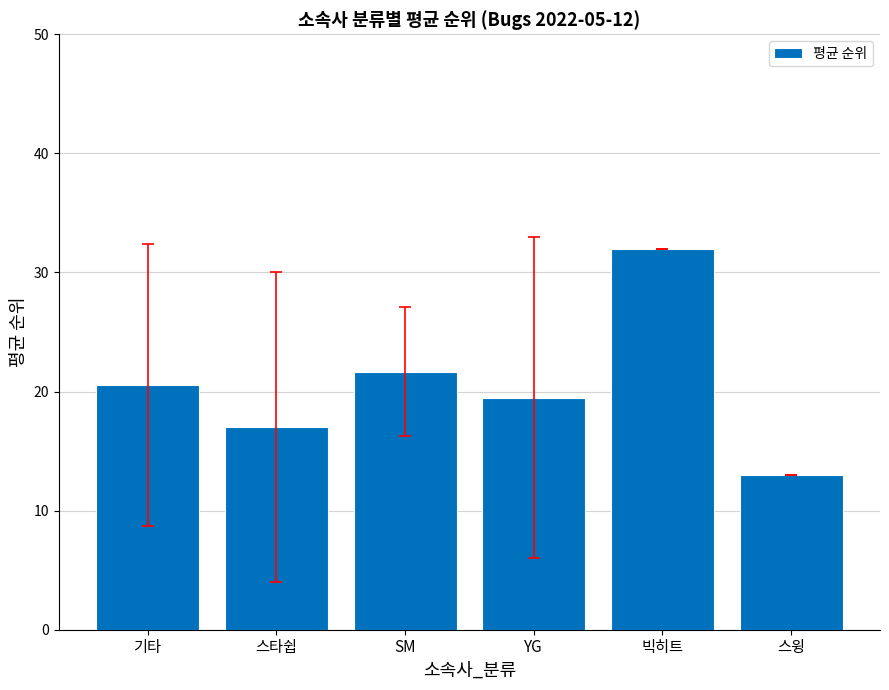

List the labels in order of value, smallest first.

스윙, 스타쉽, YG, 기타, SM, 빅히트